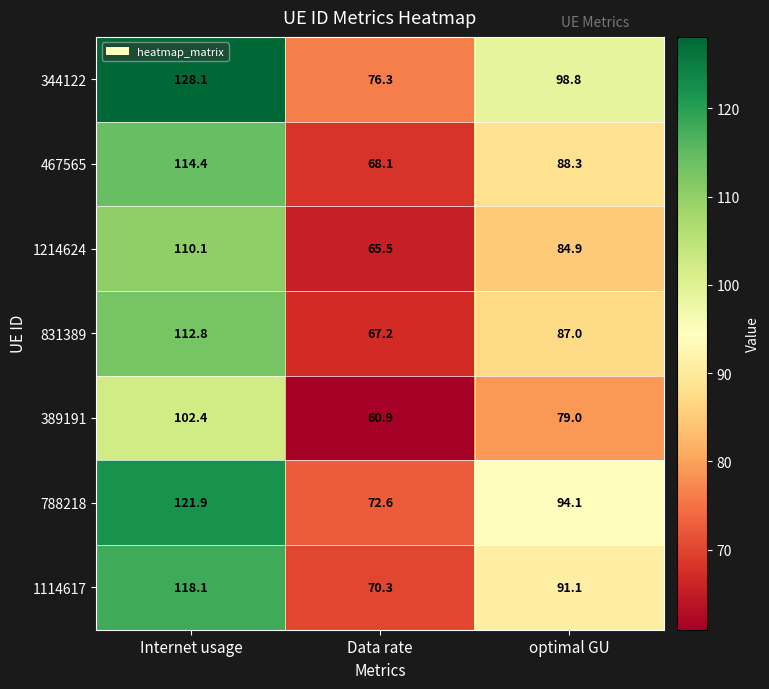

What is the sum of the 344122 values at optimal GU and Internet usage?

226.9